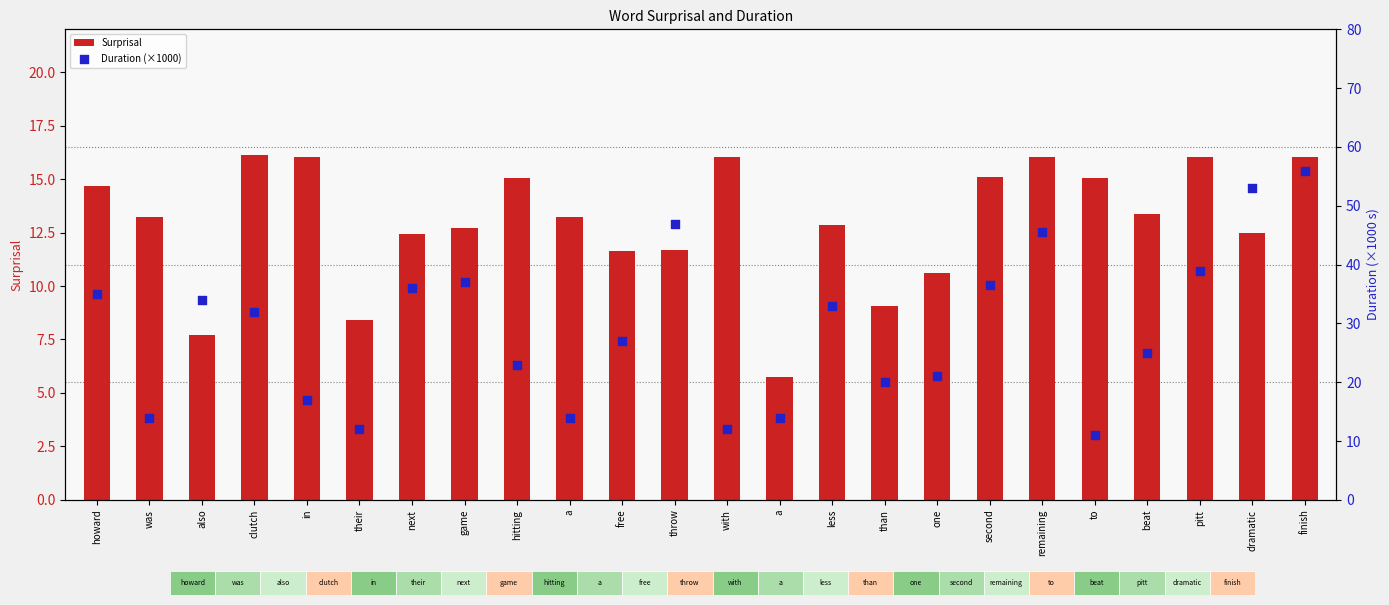

What is the total value across all series at game?

49.7